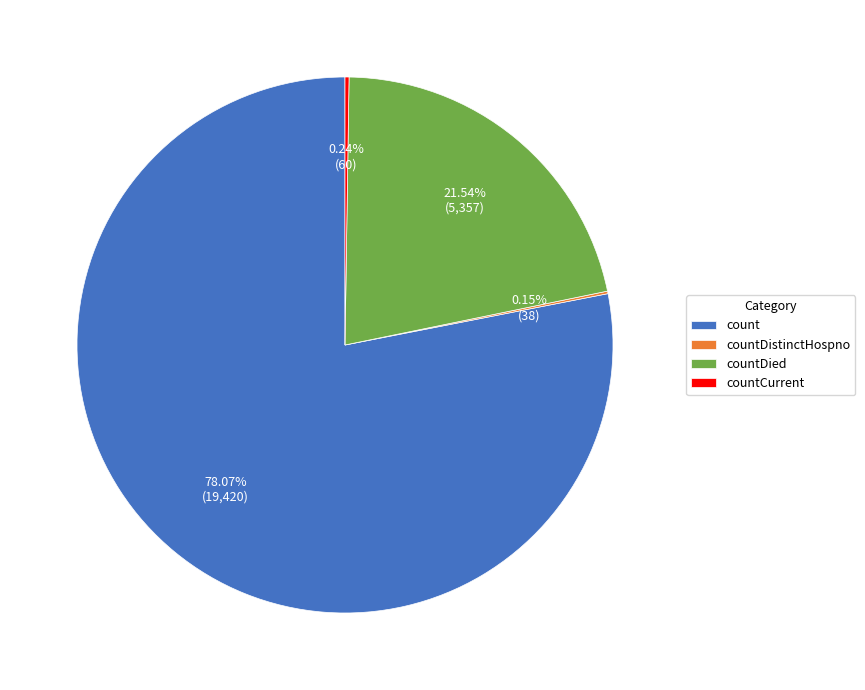

Is count the majority of the pie?

Yes